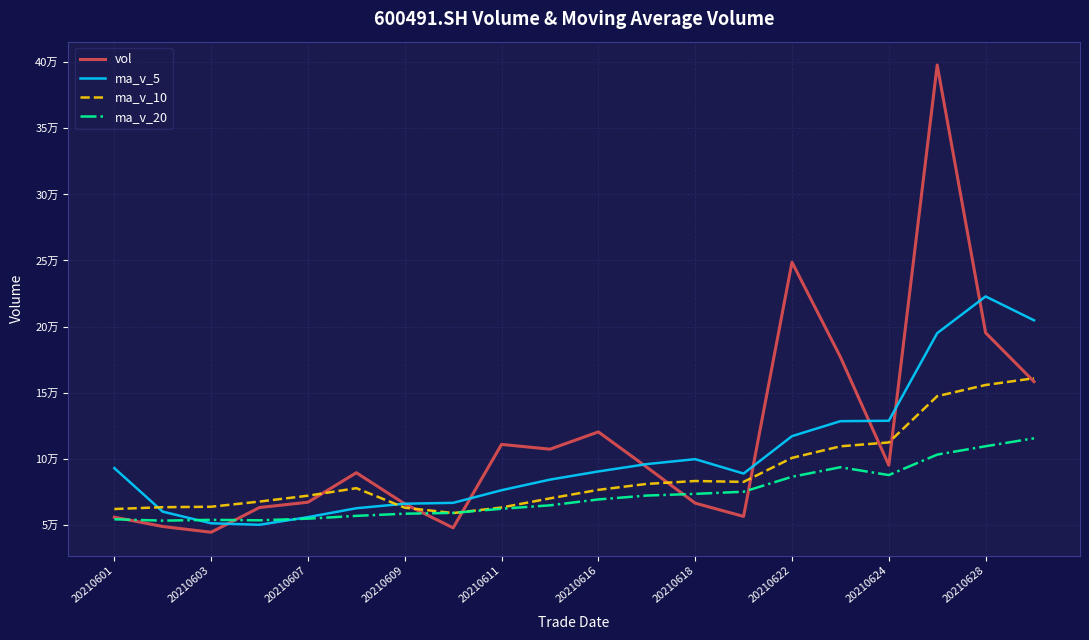

Which series has the largest total across all categories?

vol